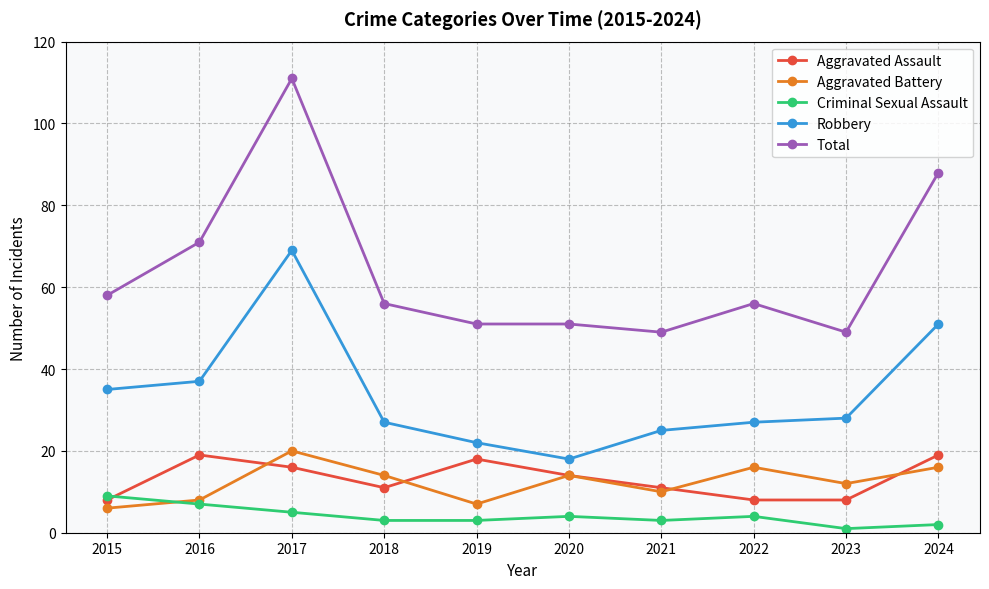

The value of Criminal Sexual Assault at 2015 is 9. True or false?

True